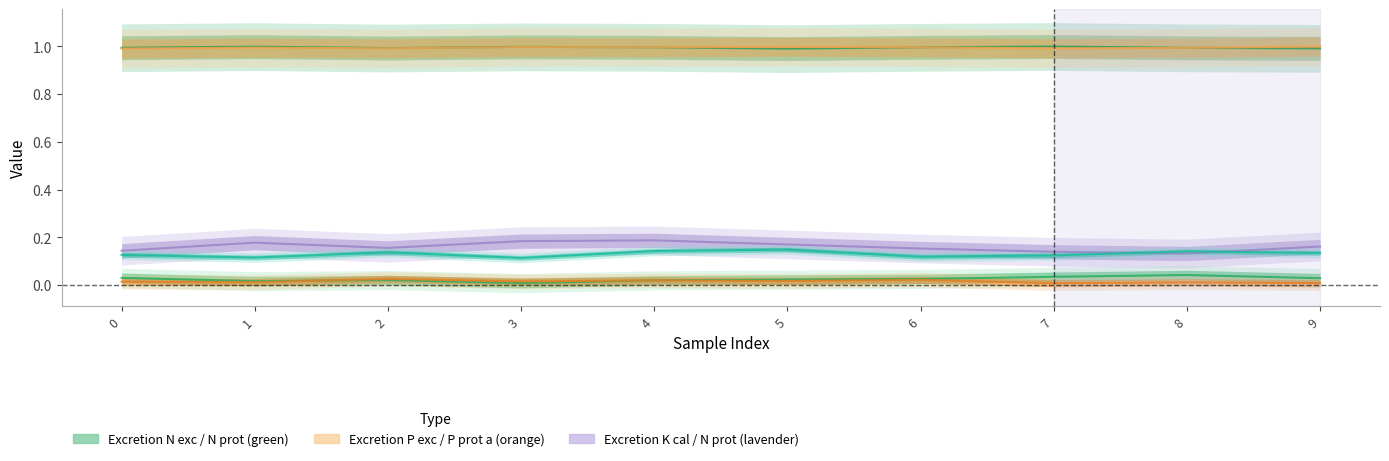

Reading left to right, transcribe all the data shown in this chart.

Excretion N prot [fraction]: 0=0.1	1=0.2	2=0.2	3=0.2	4=0.2	5=0.2	6=0.2	7=0.1	8=0.1	9=0.2
Excretion P prot v [fraction]: 0=0.0	1=0.0	2=0.0	3=0.0	4=0.0	5=0.0	6=0.0	7=0.0	8=0.0	9=0.0
Excretion P prot a [fraction]: 0=0.0	1=0.0	2=0.0	3=0.0	4=0.0	5=0.0	6=0.0	7=0.0	8=0.0	9=0.0
Excretion K cal [g K/1000 kcal]: 0=0.1	1=0.1	2=0.1	3=0.1	4=0.1	5=0.1	6=0.1	7=0.1	8=0.1	9=0.1
Excretion N exc [fraction of intake]: 0=1.0	1=1.0	2=1.0	3=1.0	4=1.0	5=1.0	6=1.0	7=1.0	8=1.0	9=1.0
Excretion P exc [fraction of intake]: 0=1.0	1=1.0	2=1.0	3=1.0	4=1.0	5=1.0	6=1.0	7=1.0	8=1.0	9=1.0